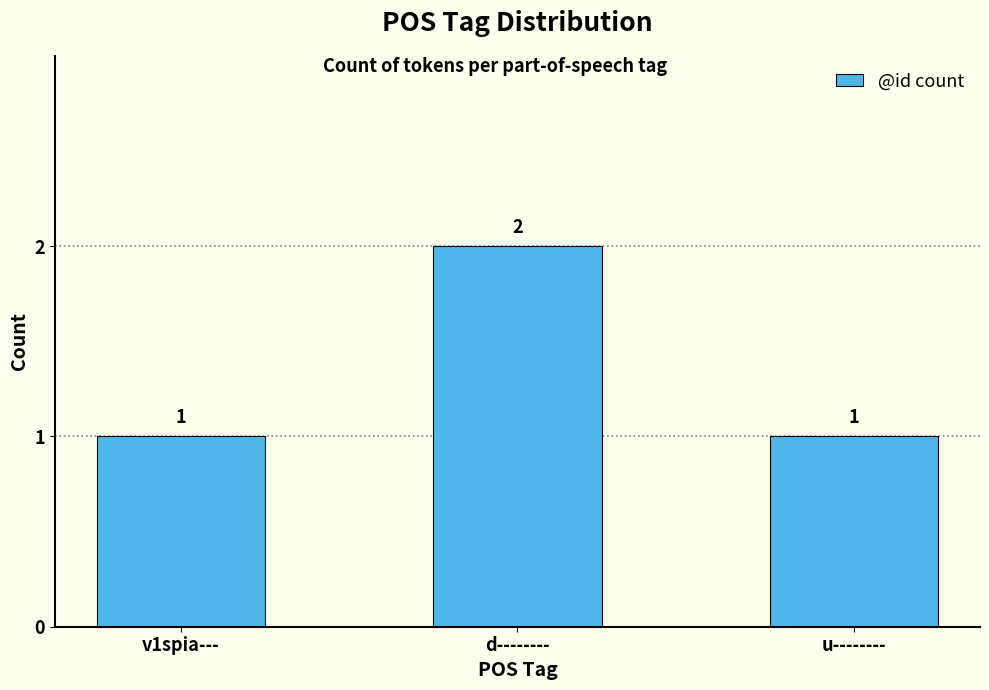

The chart shows a value of 2 at d--------. True or false?

True